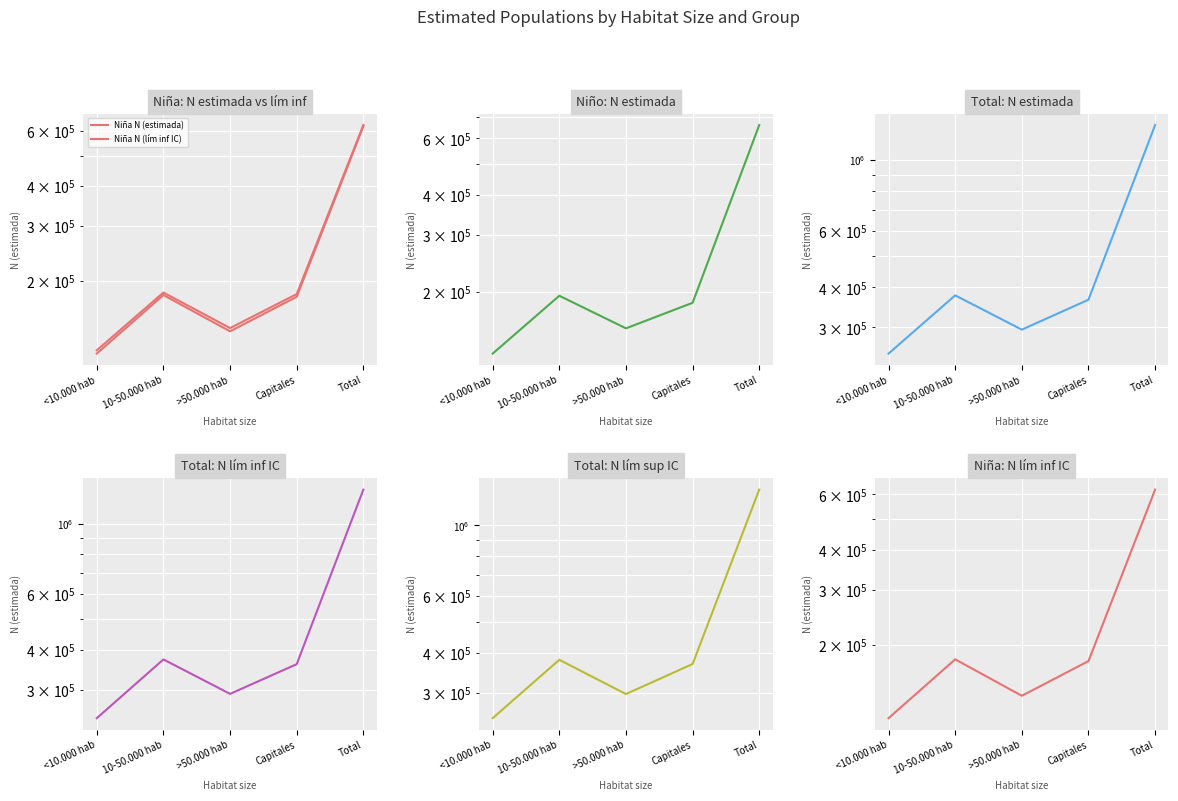

Does the chart display data point markers on the line(s)?

No